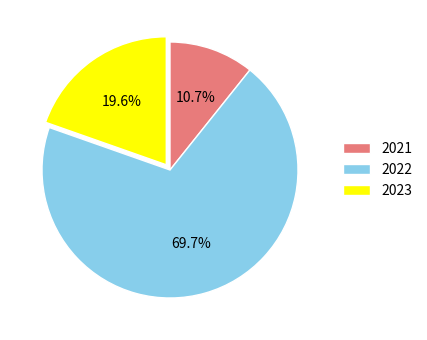

What is the largest slice in the pie chart?

2022